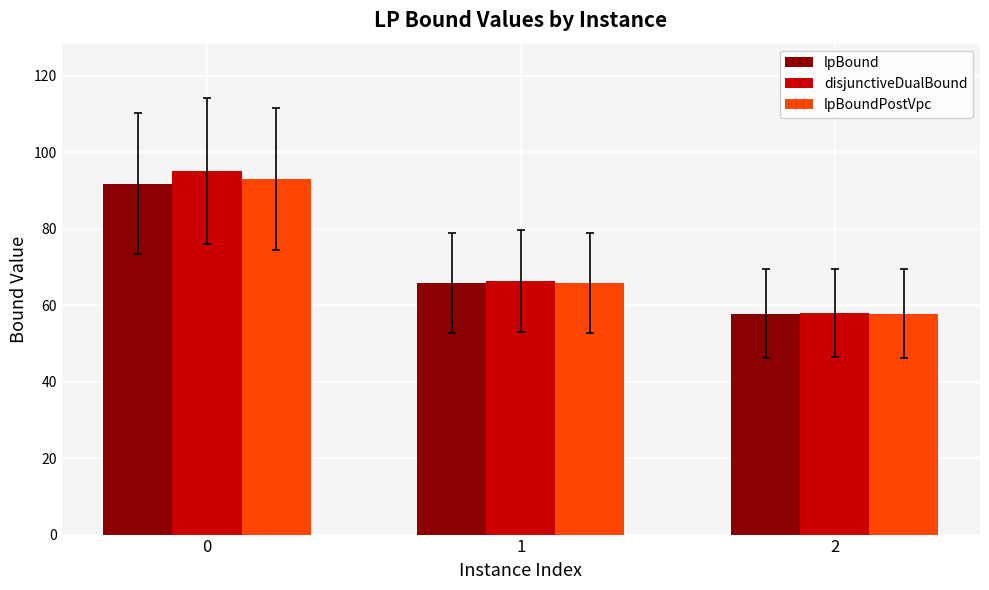

Which series changed the most between 1 and 2?

disjunctiveDualBound